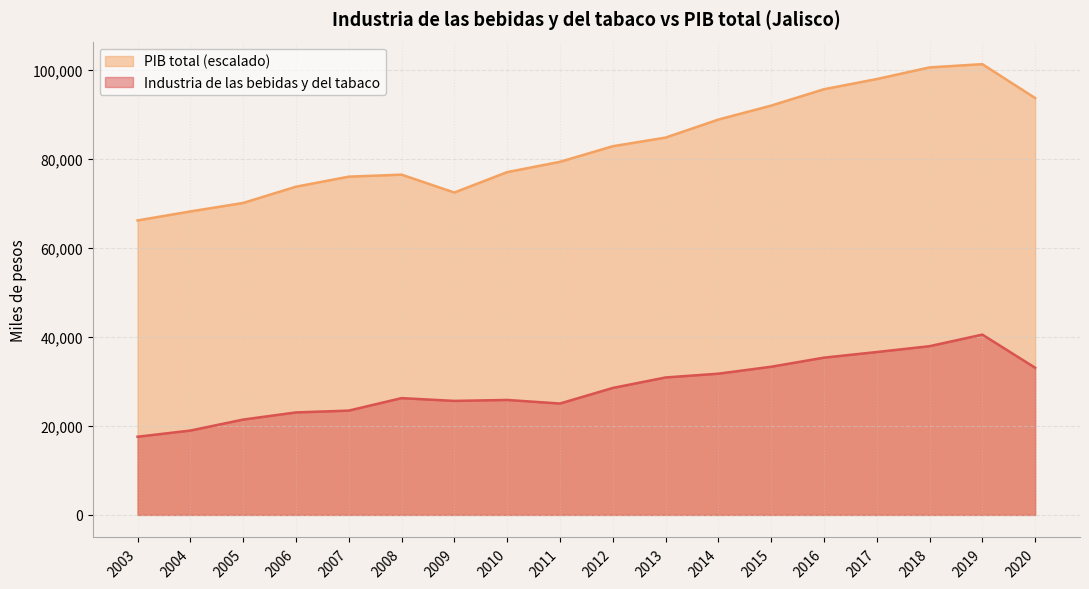

Reading left to right, transcribe all the data shown in this chart.

Industria de las bebidas y del tabaco: 2003=17574.4	2004=18959.0	2005=21430.9	2006=23037.2	2007=23445.9	2008=26251.3	2009=25628.1	2010=25840.7	2011=25037.3	2012=28535.2	2013=30894.3	2014=31745.5	2015=33306.1	2016=35348.6	2017=36609.6	2018=37924.6	2019=40527.1	2020=33085.9
PIB total: 2003=66190.2	2004=68211.9	2005=70117.8	2006=73771.4	2007=76030.3	2008=76482.8	2009=72465.0	2010=77048.8	2011=79361.5	2012=82870.0	2013=84809.5	2014=88862.5	2015=91995.5	2016=95679.5	2017=97968.0	2018=100587.5	2019=101317.8	2020=93701.1